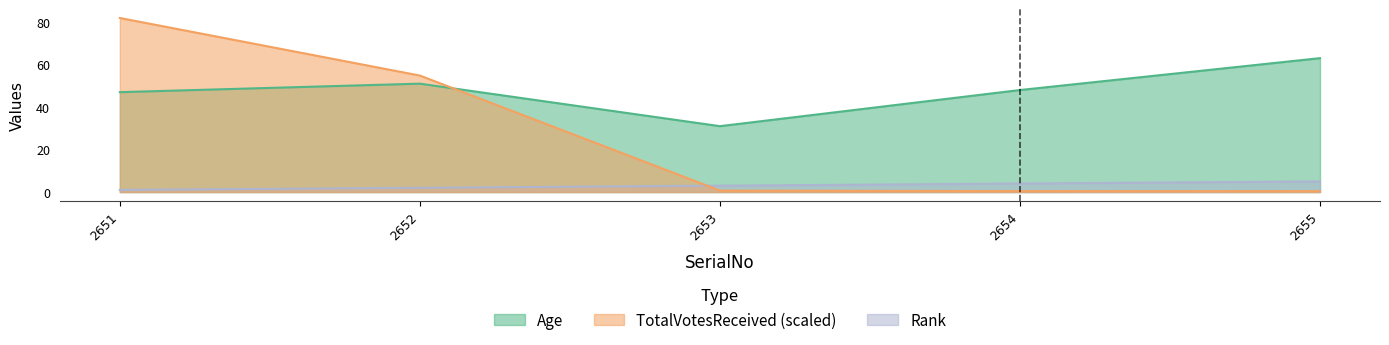

Is it true that Age equals 66.6 at 2654?

False